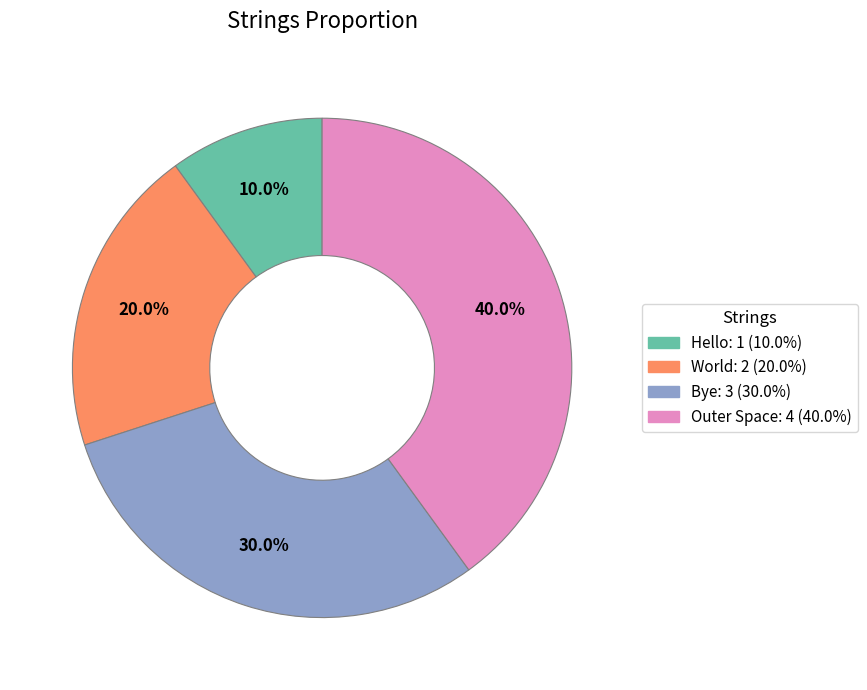

The Bye slice represents 37% of the pie. True or false?

False